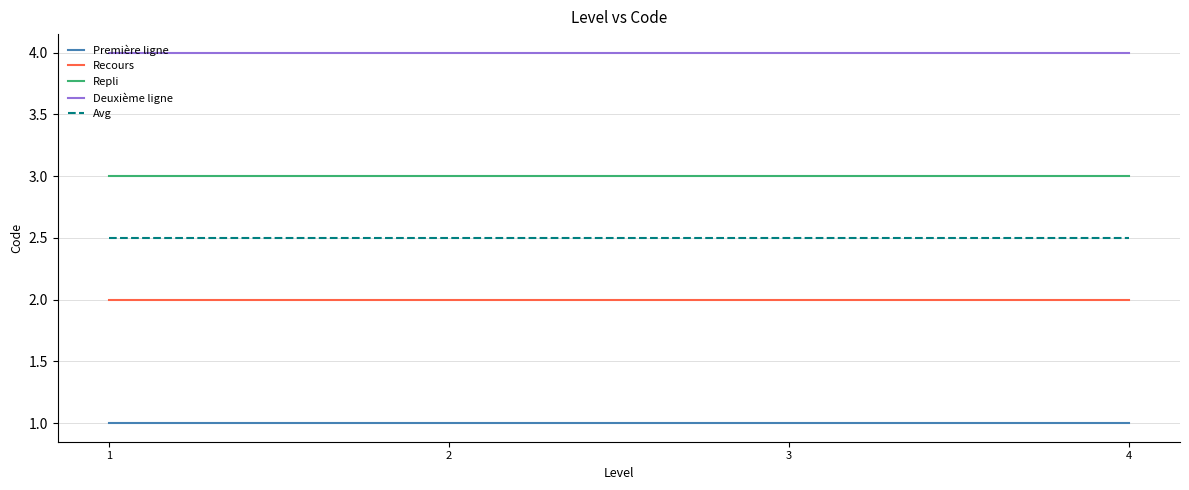

What is the maximum value for Repli?

3.0